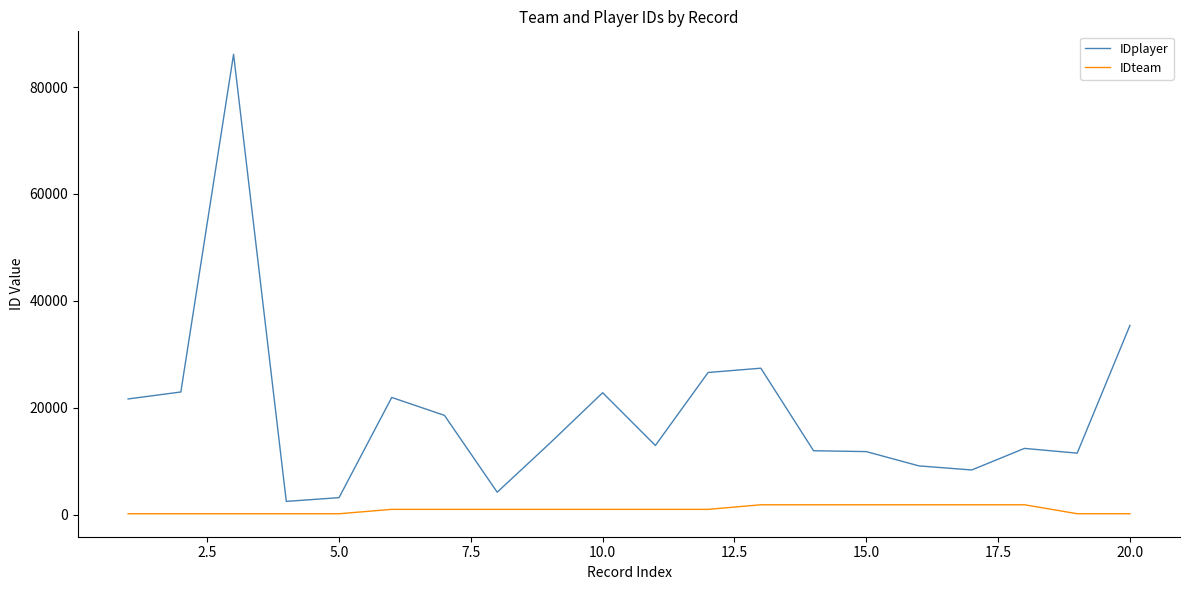

Which series has the widest spread of values?

IDplayer